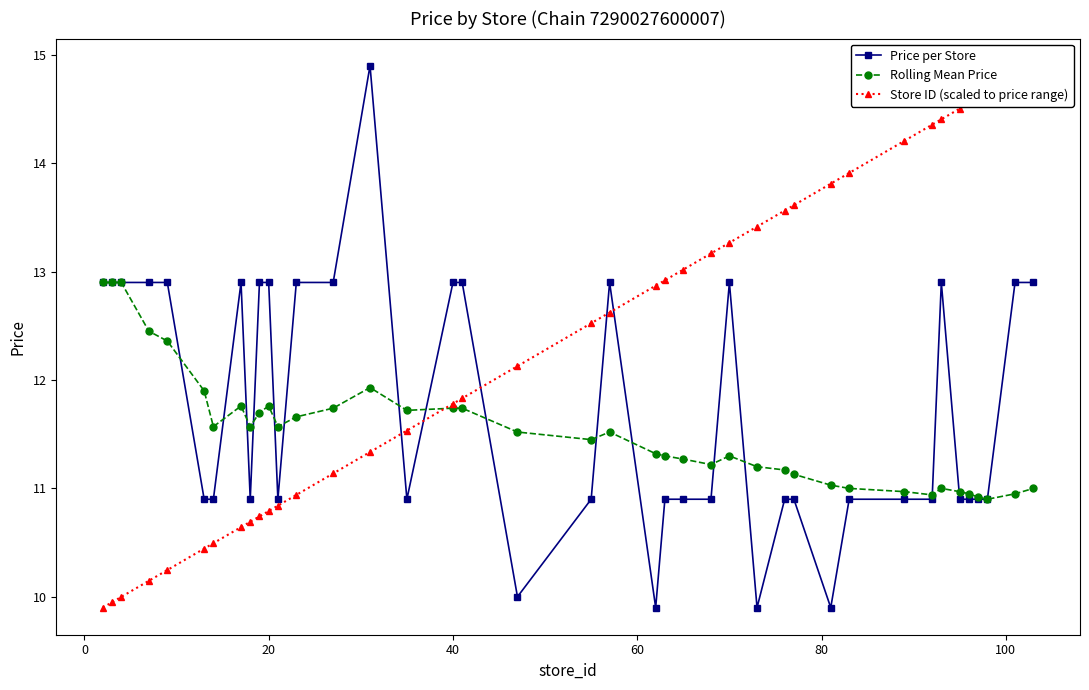

After their last crossing, which series has the higher values: Price per Store or Rolling Mean Price?

Rolling Mean Price